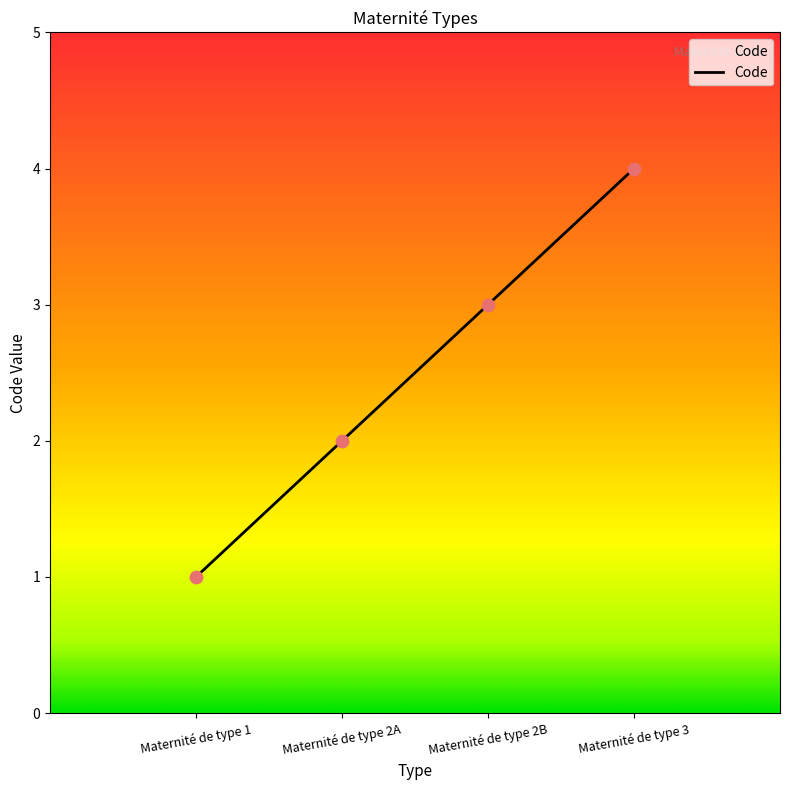

Approximately how many times larger is the value at Maternité de type 2A compared to Maternité de type 1?

2.0